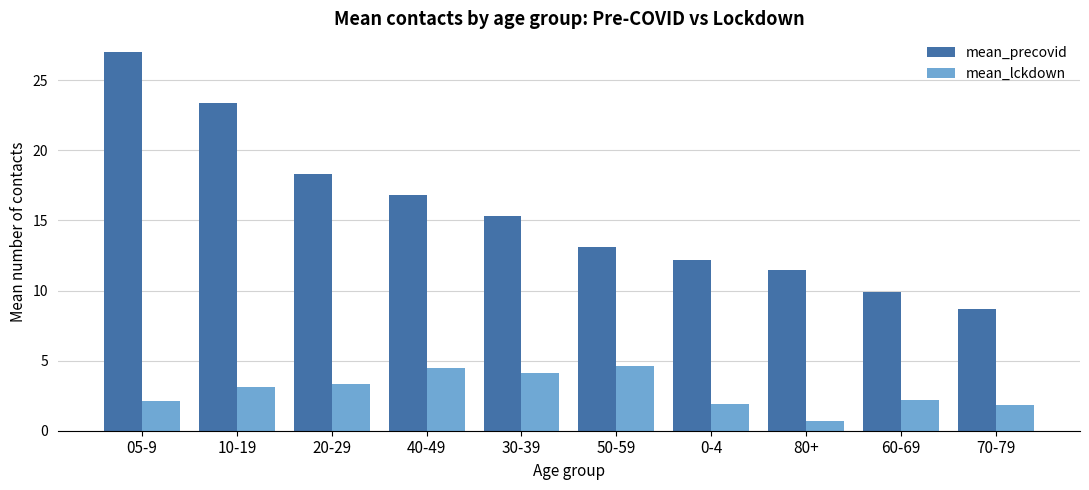

What is the minimum value for mean_lckdown?

0.7